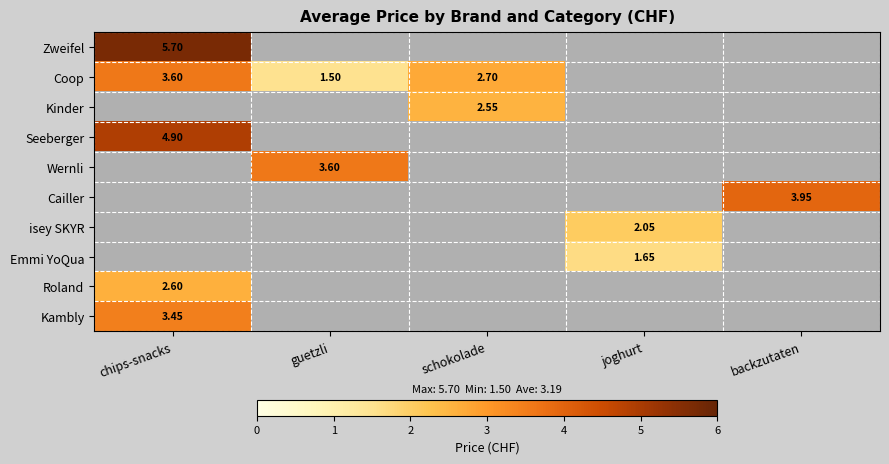

Between guetzli and joghurt, which is larger?

guetzli